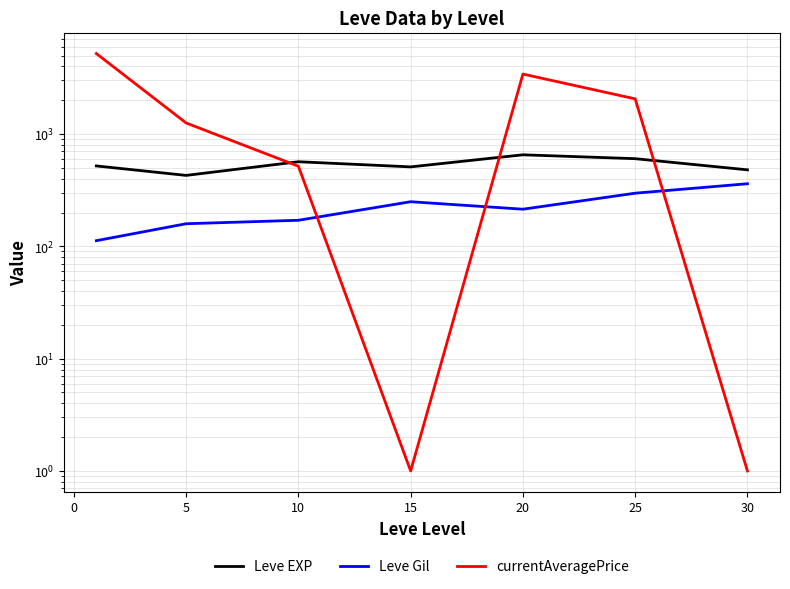

What is the average value of the currentAveragePrice series?

1779.7